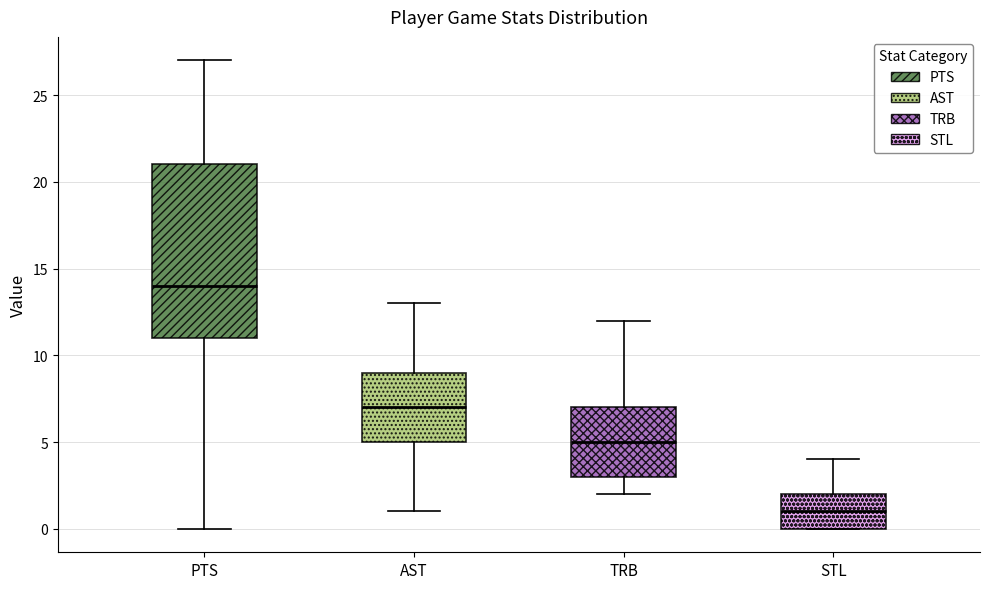

Which box is the tallest, from its lower edge to its upper edge?

PTS